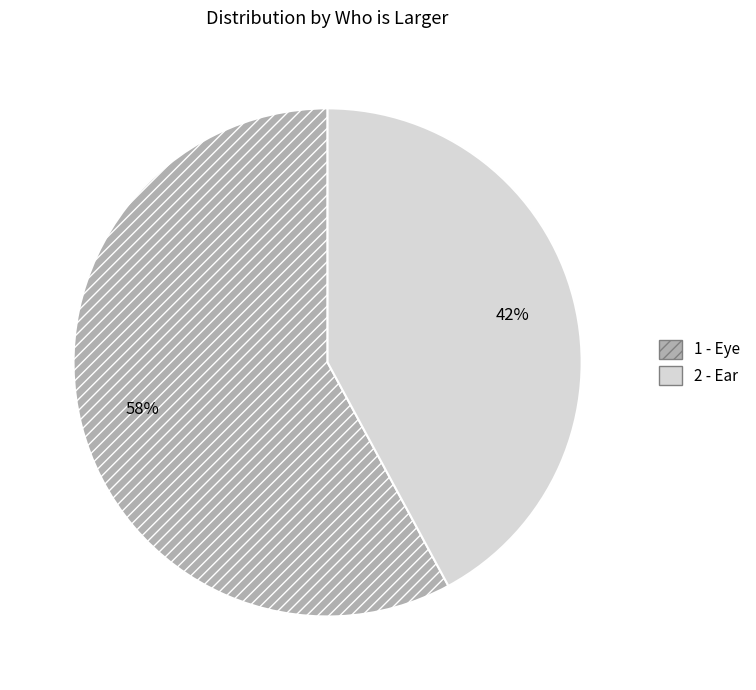

Which category has the biggest portion of the pie?

1 - Eye